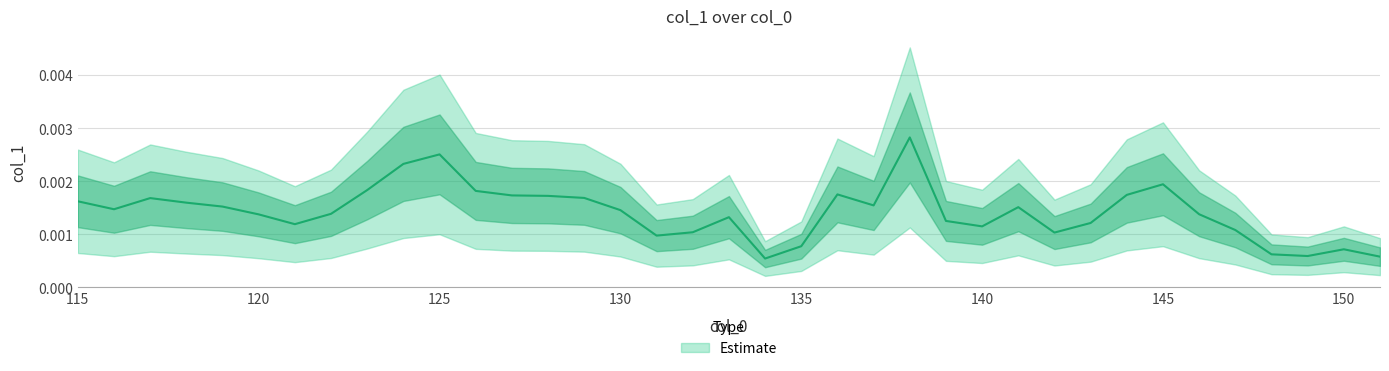

At which category does the chart reach its minimum across all series?

134